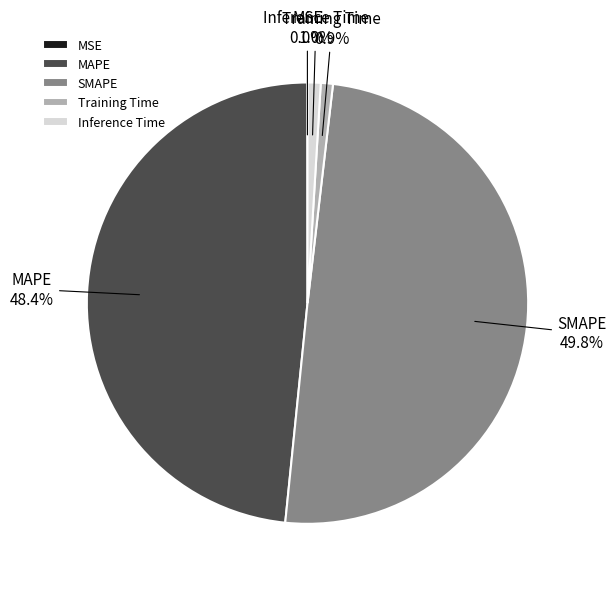

What percentage is the Inference Time slice, to the nearest percent?

1%